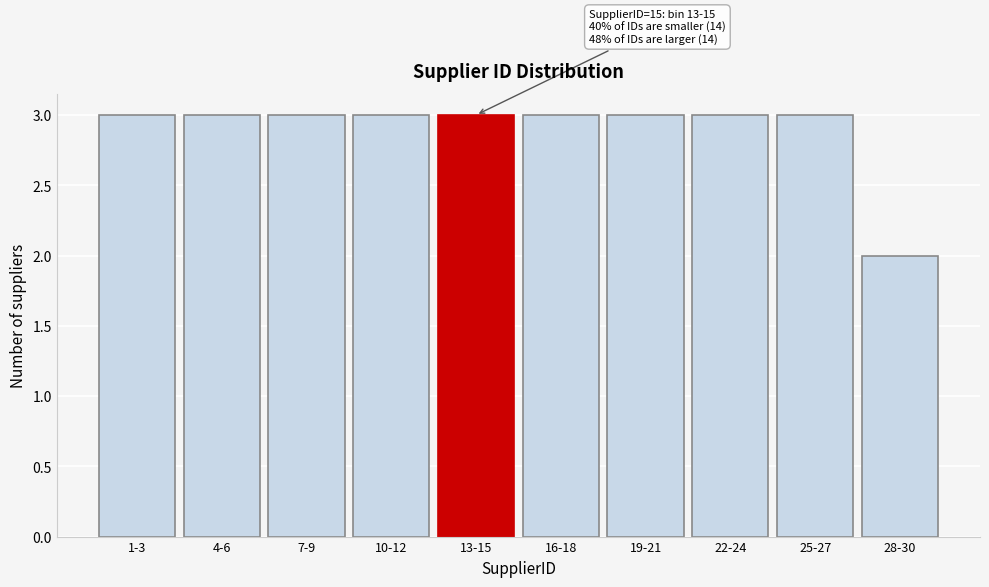

Reading right to left, what are all the values shown in this chart?

28-30=2	25-27=3	22-24=3	19-21=3	16-18=3	13-15=3	10-12=3	7-9=3	4-6=3	1-3=3